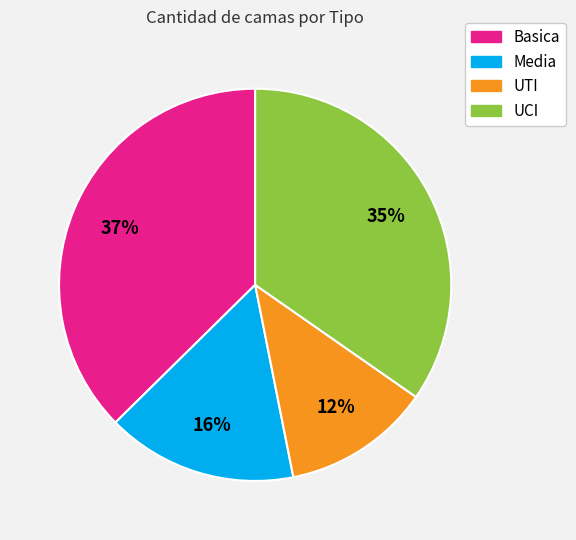

To the nearest percent, what is the average slice percentage?

25%